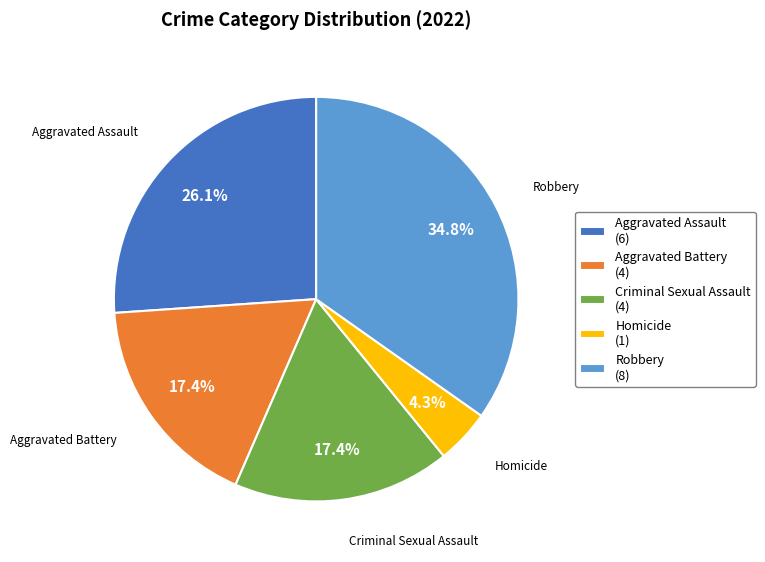

How many slices are in this pie chart?

5